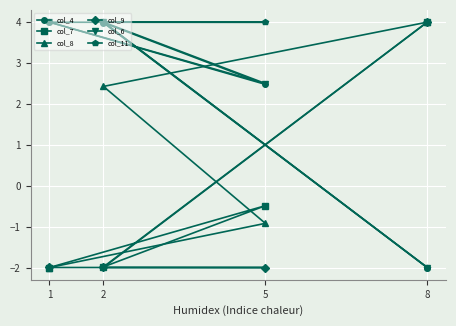

What is the value of the col_11 point at the 4th from the left?

-2.0